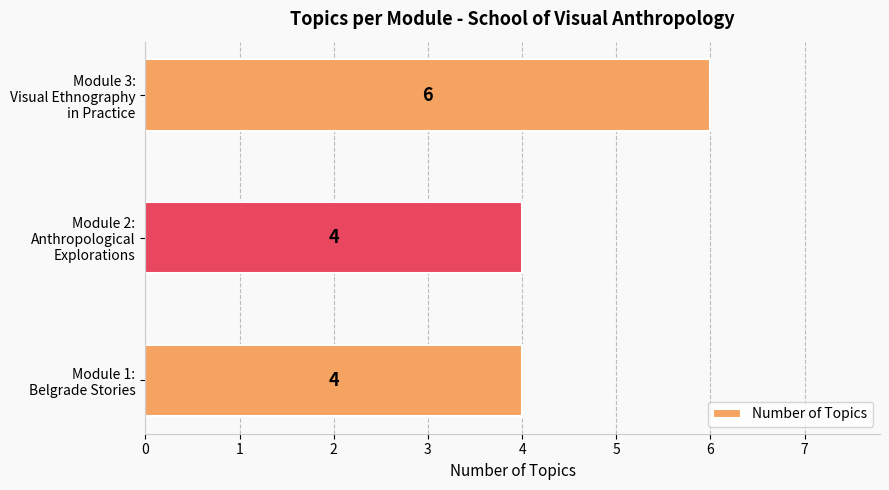

What is the sum of all values?

14